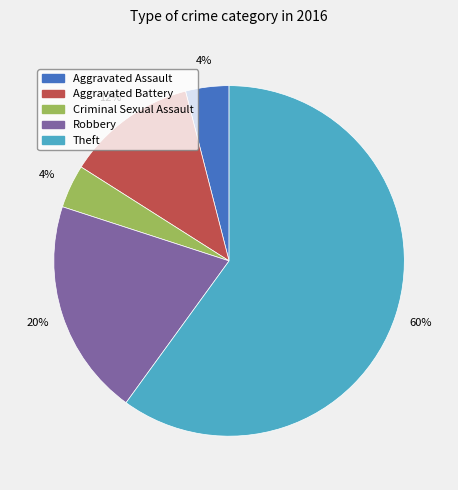

Combined, do Aggravated Battery and Criminal Sexual Assault account for over 50%?

No